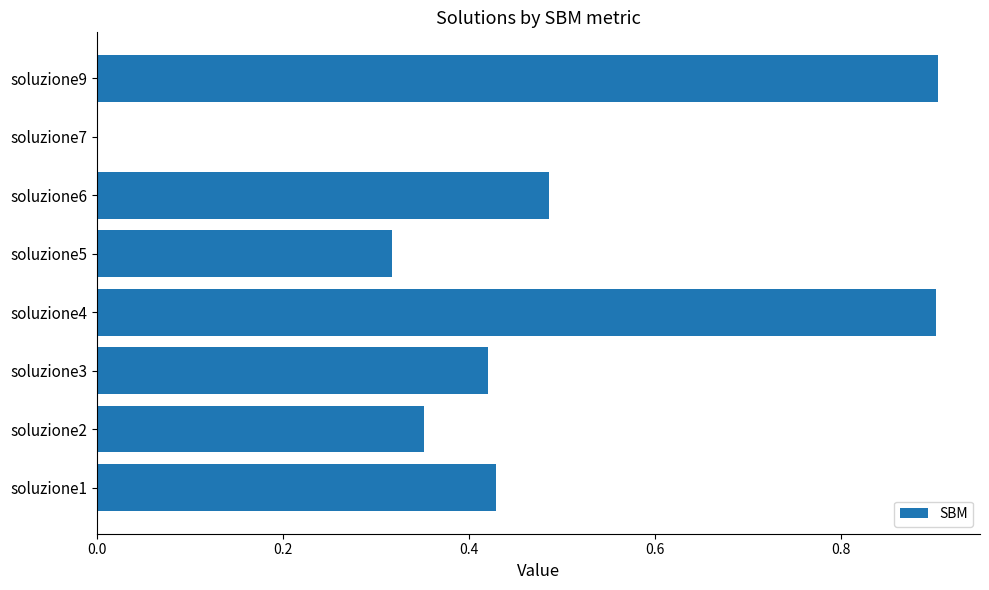

What is the sum of the values at soluzione5 and soluzione1?

0.7